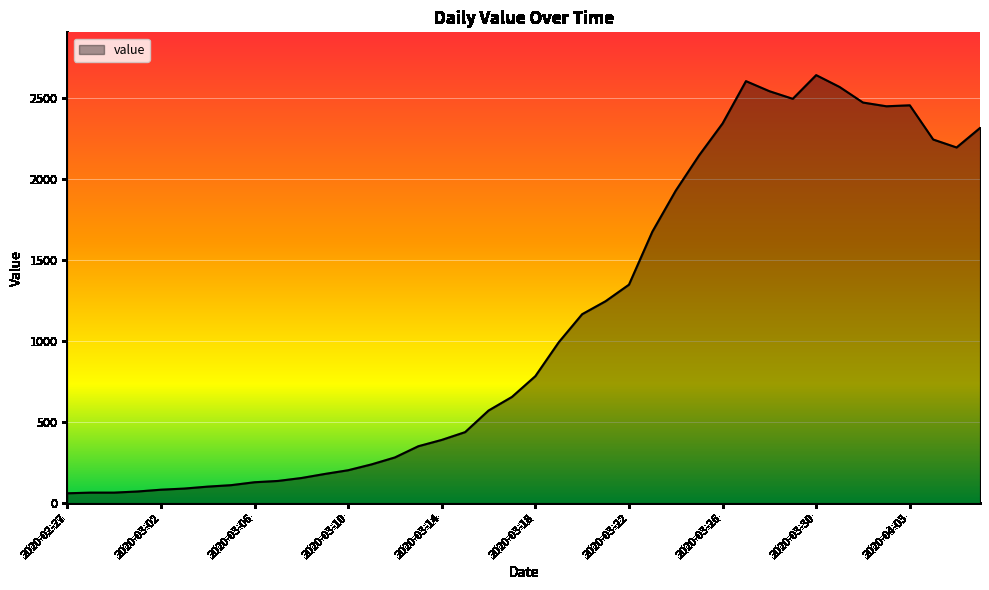

How many distinct data groups are displayed?

1